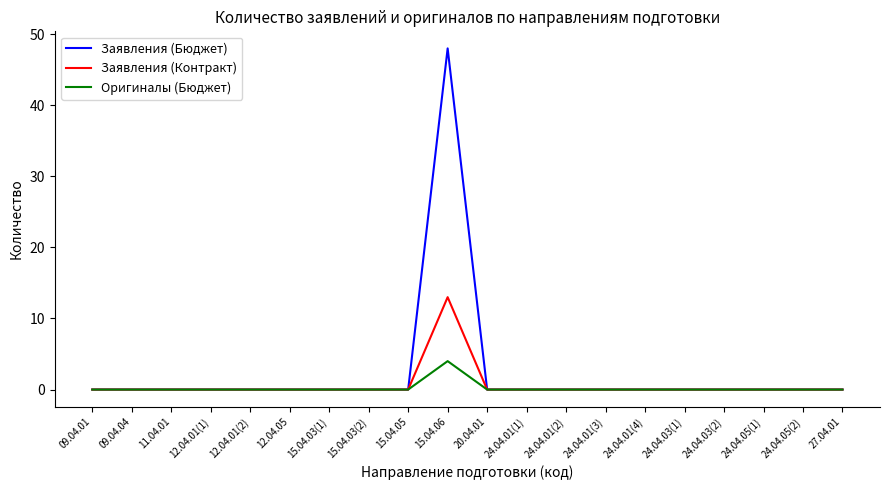

At which category is the sum across all series the highest?

15.04.06